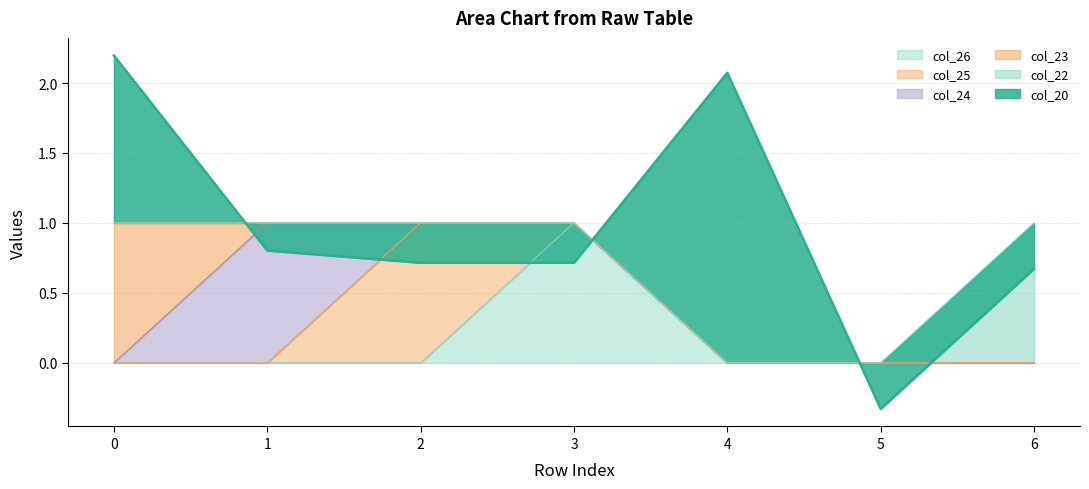

True or false: col_26 and col_24 cross at least once.

False